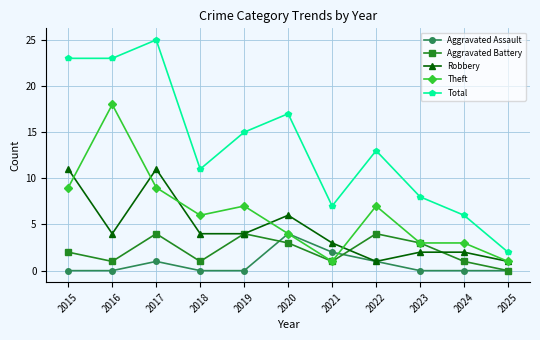

Reading left to right, extract all data points from this chart.

Aggravated Assault: 2015=0	2016=0	2017=1	2018=0	2019=0	2020=4	2021=2	2022=1	2023=0	2024=0	2025=0
Aggravated Battery: 2015=2	2016=1	2017=4	2018=1	2019=4	2020=3	2021=1	2022=4	2023=3	2024=1	2025=0
Robbery: 2015=11	2016=4	2017=11	2018=4	2019=4	2020=6	2021=3	2022=1	2023=2	2024=2	2025=1
Theft: 2015=9	2016=18	2017=9	2018=6	2019=7	2020=4	2021=1	2022=7	2023=3	2024=3	2025=1
Total: 2015=23	2016=23	2017=25	2018=11	2019=15	2020=17	2021=7	2022=13	2023=8	2024=6	2025=2